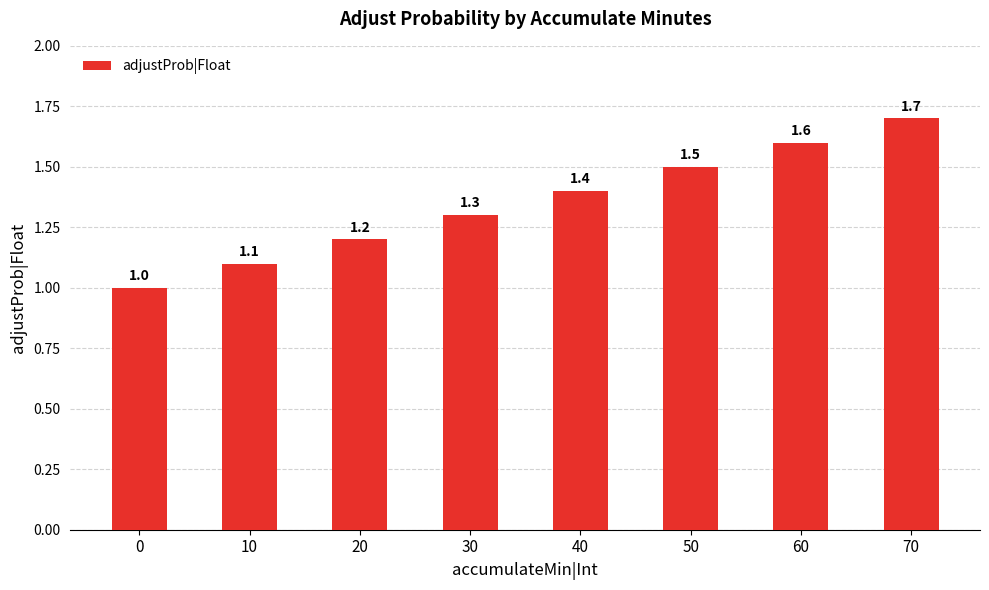

The value at 30 is 0.3. True or false?

False